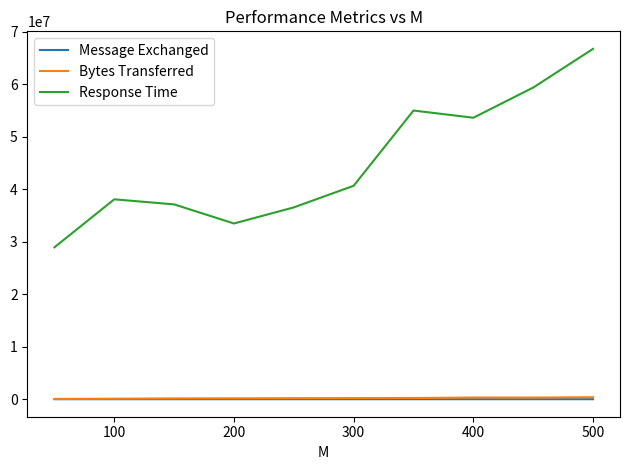

Does the chart have visible grid lines?

No